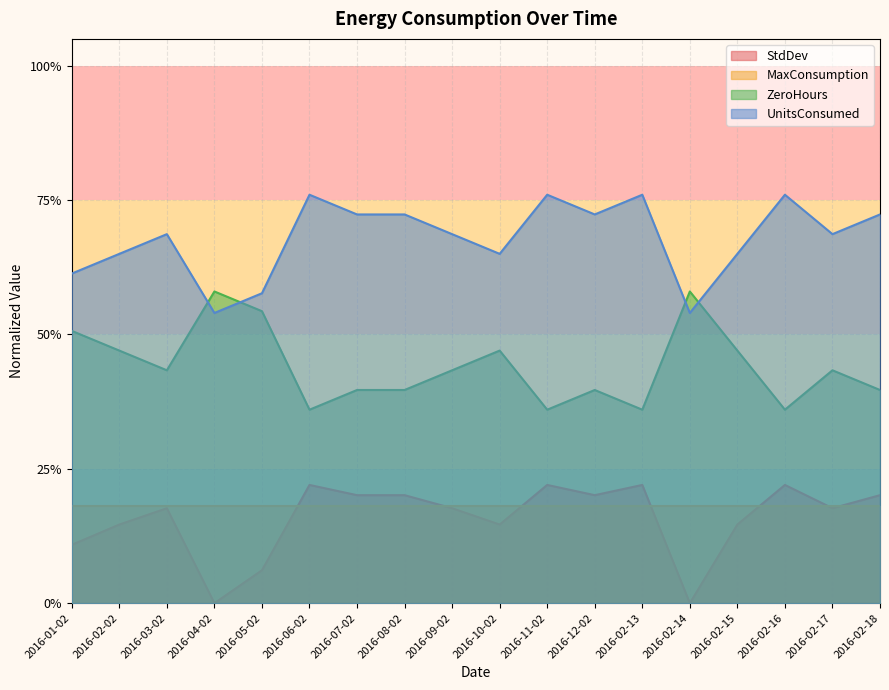

True or false: ZeroHours and StdDev intersect in this chart.

False